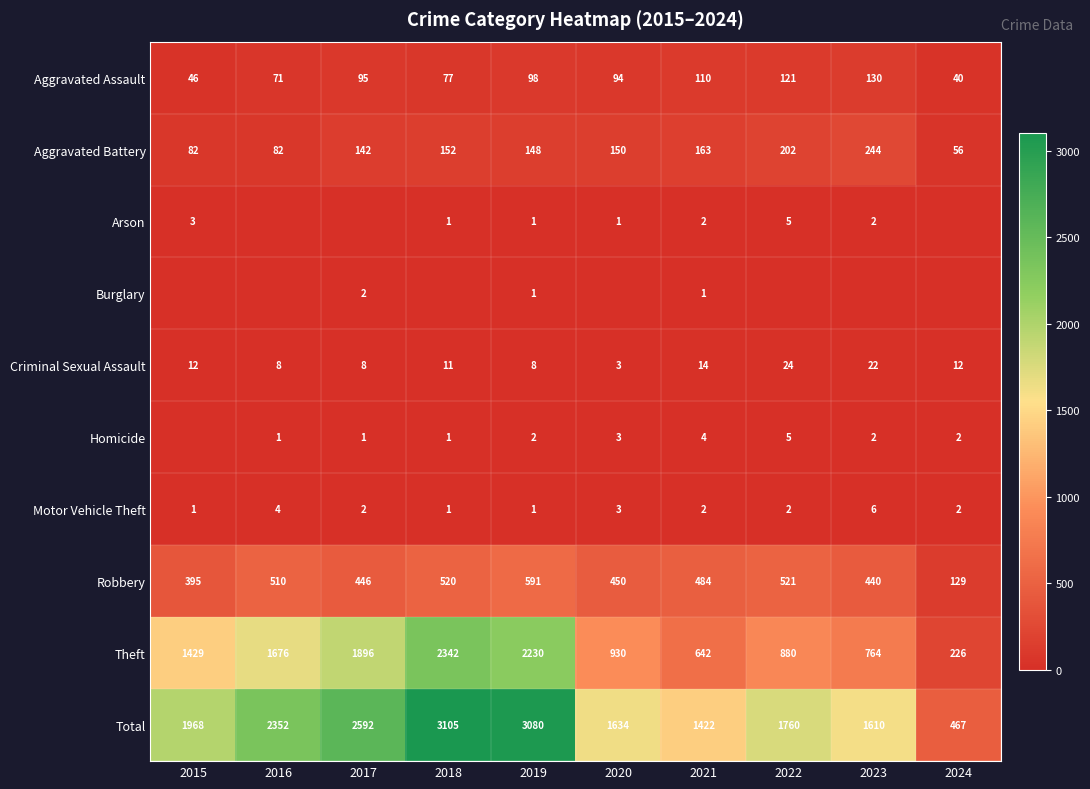

Which category has the highest value in the Total series?

2018